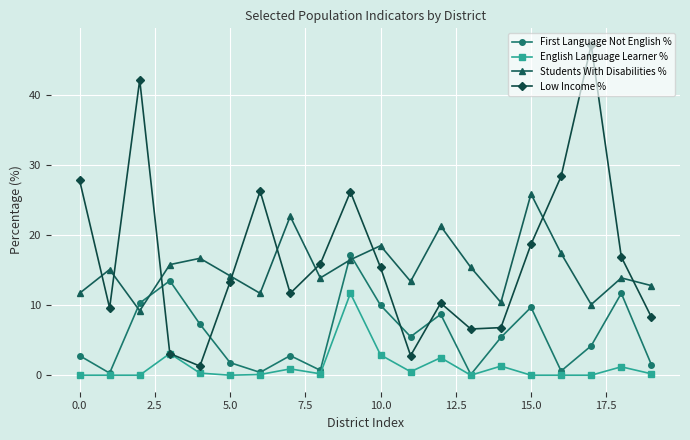

What is the maximum value shown in the chart?

47.2